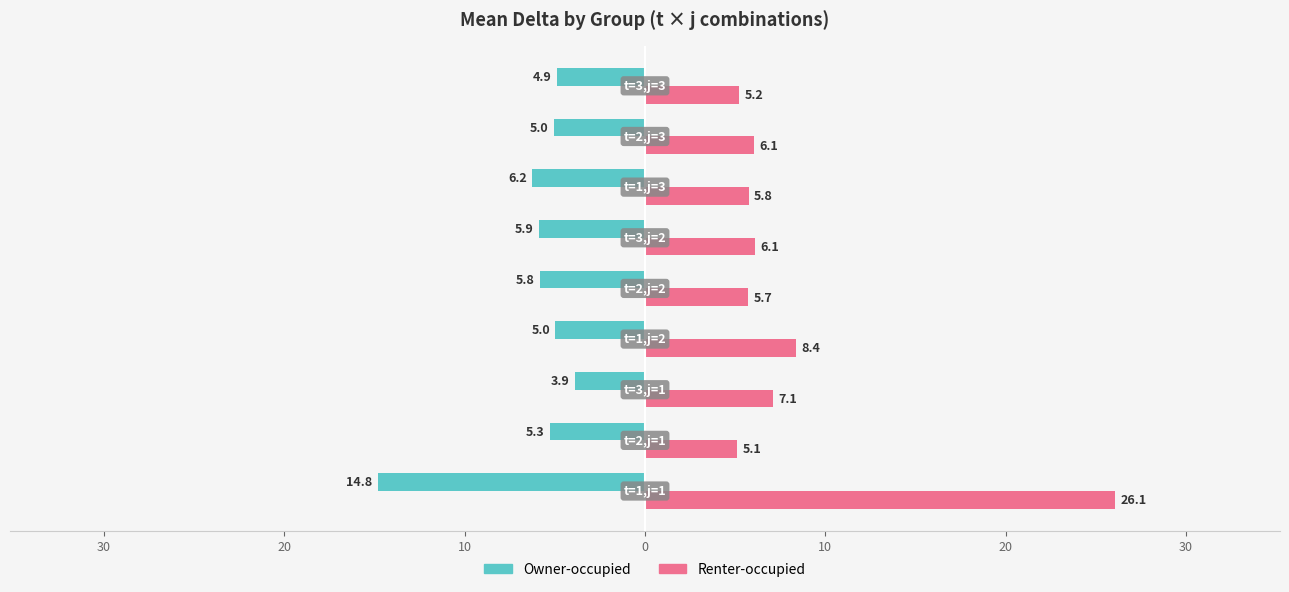

What are all the series names shown in the legend?

Owner-occupied, Renter-occupied